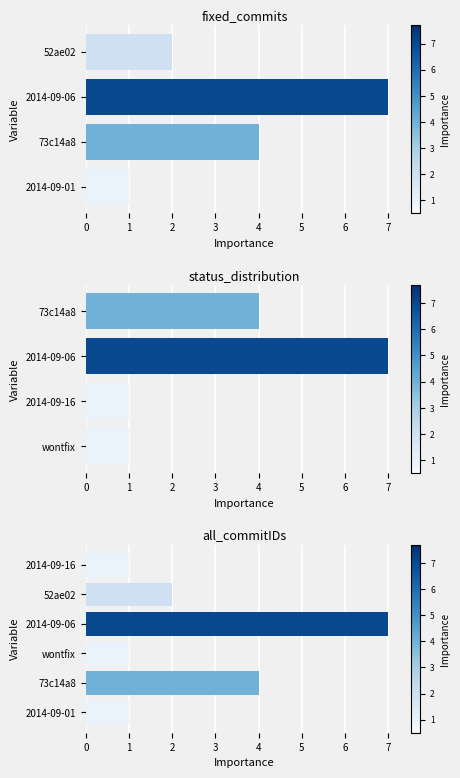

Rank the categories by value from highest to lowest.

2014-09-06, 73c14a8, 52ae02, 2014-09-01, wontfix, 2014-09-16